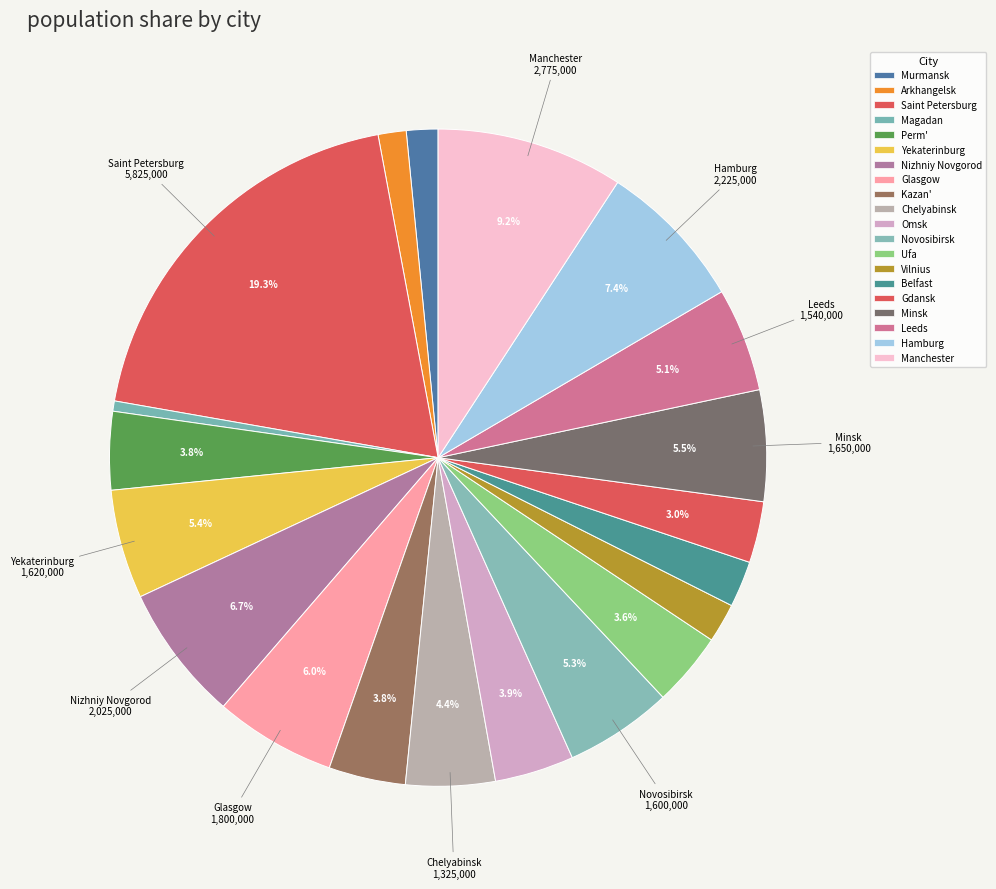

Rank the categories by value from lowest to highest.

Magadan, Arkhangelsk, Murmansk, Vilnius, Belfast, Gdansk, Ufa, Kazan', Perm', Omsk, Chelyabinsk, Leeds, Novosibirsk, Yekaterinburg, Minsk, Glasgow, Nizhniy Novgorod, Hamburg, Manchester, Saint Petersburg